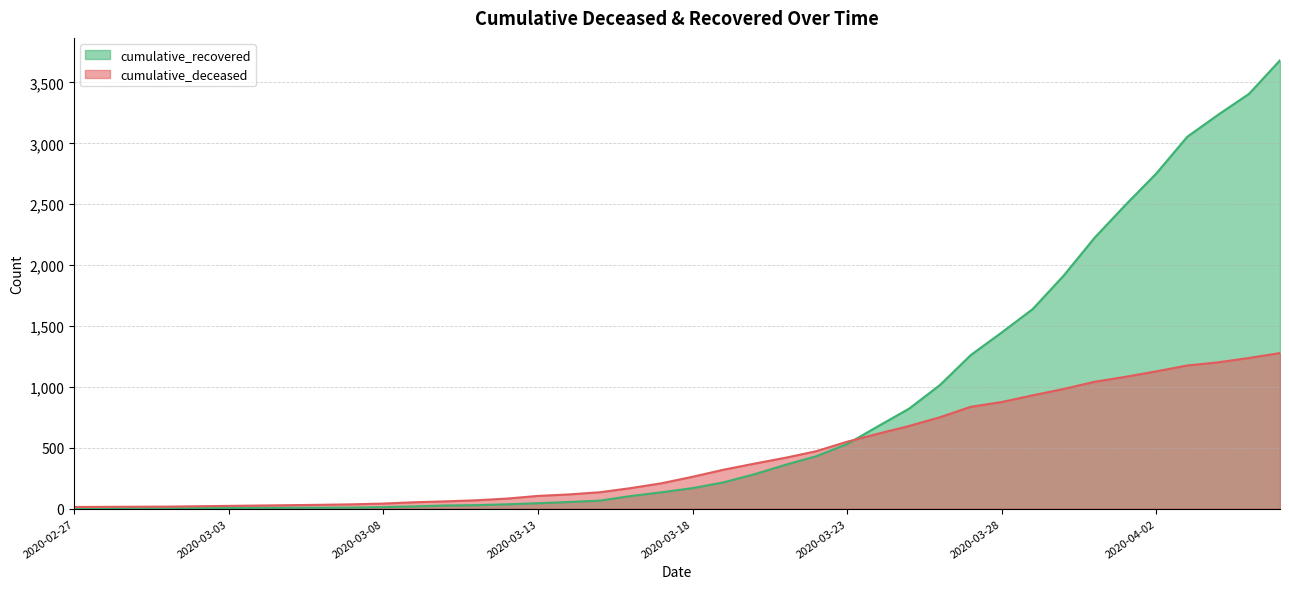

Is it true that cumulative_recovered equals 9 at 2020-03-07?

True